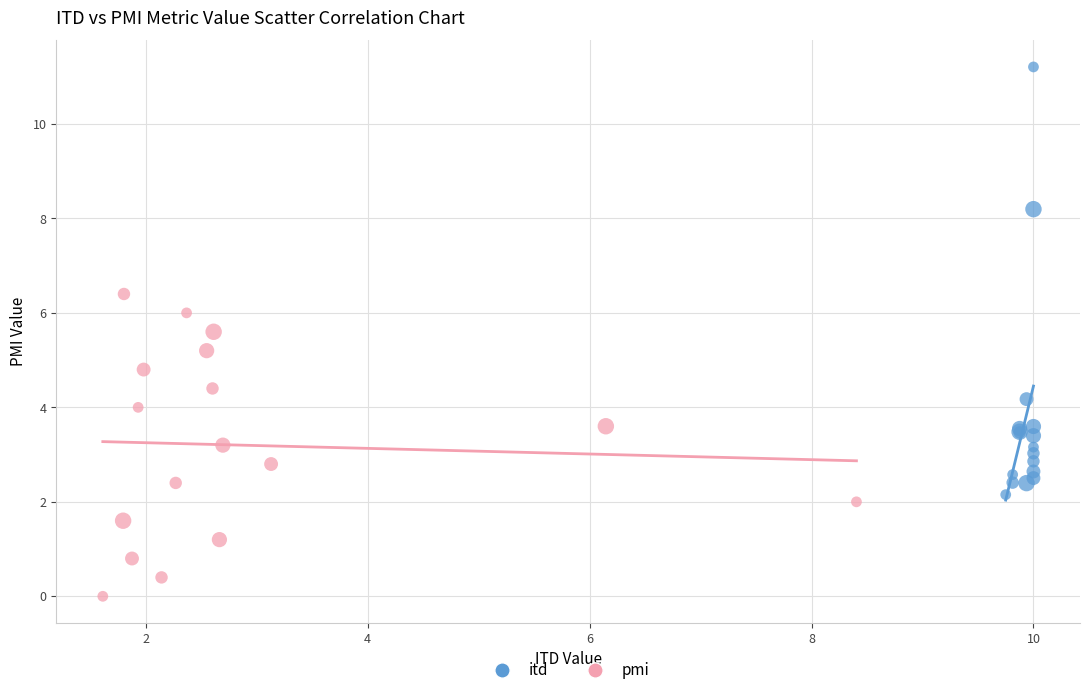

Which series has the largest Y range (max minus min)?

itd